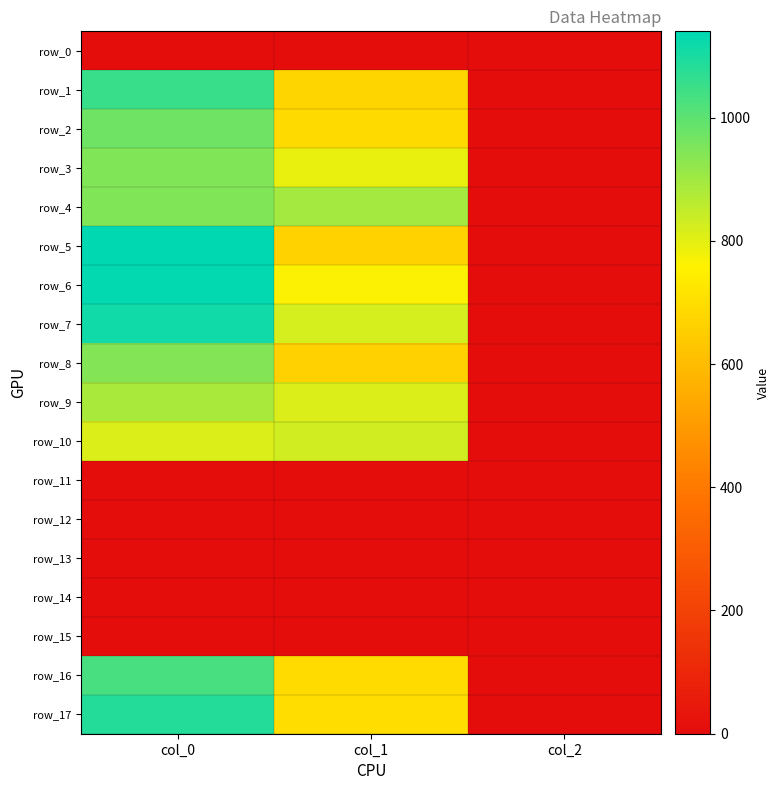

At which category is the sum across all series the highest?

col_0